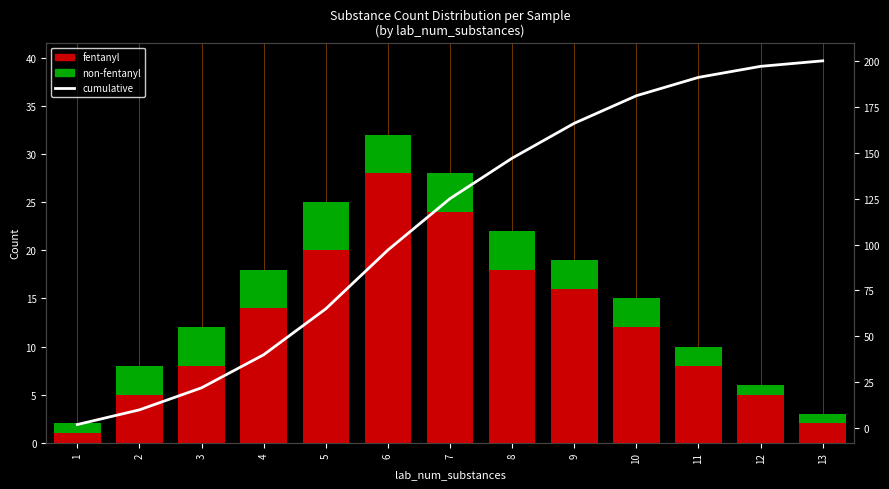

What is the difference between the highest and lowest values at 3?

18